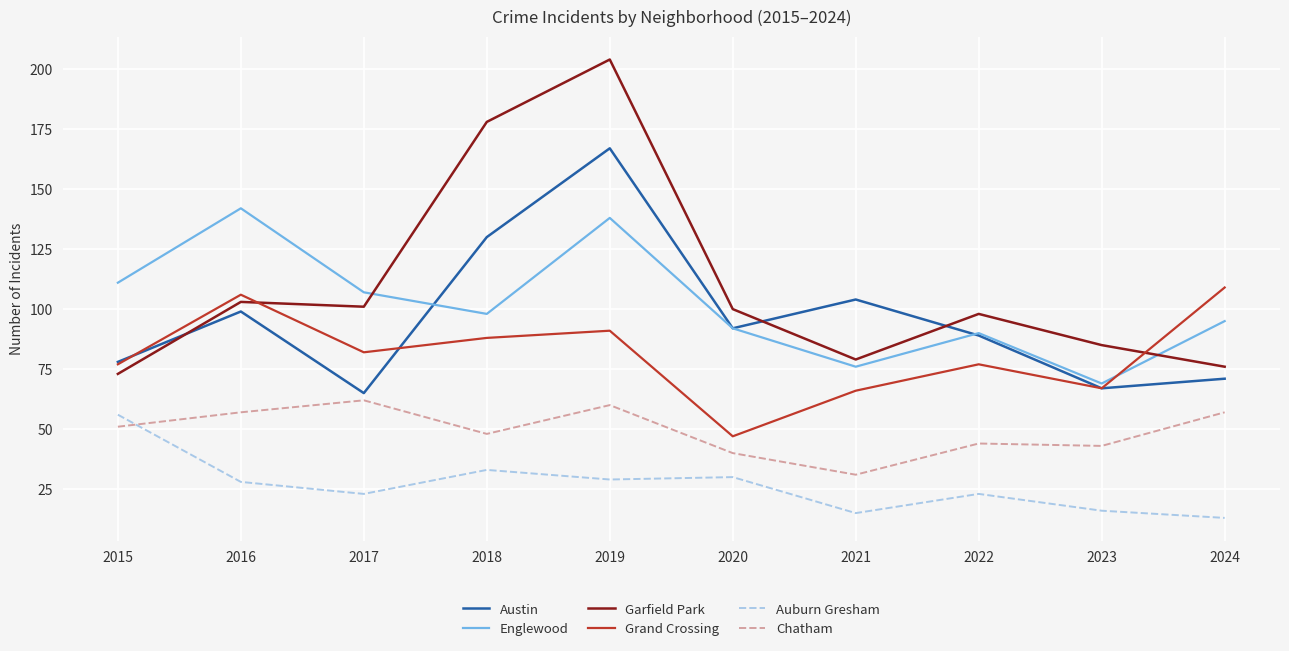

At which label does Englewood reach its peak?

2016